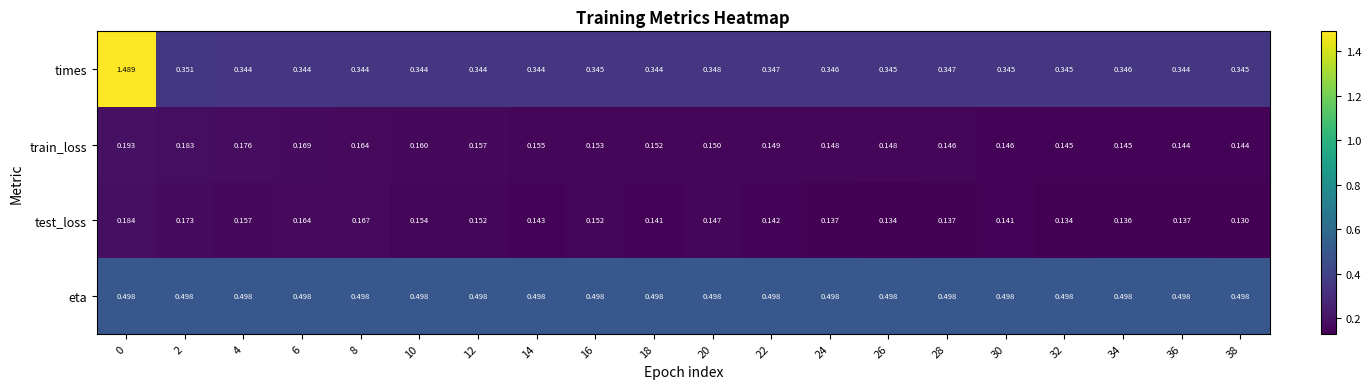

Is the value of train_loss at 38 greater than the value of times at 20?

No